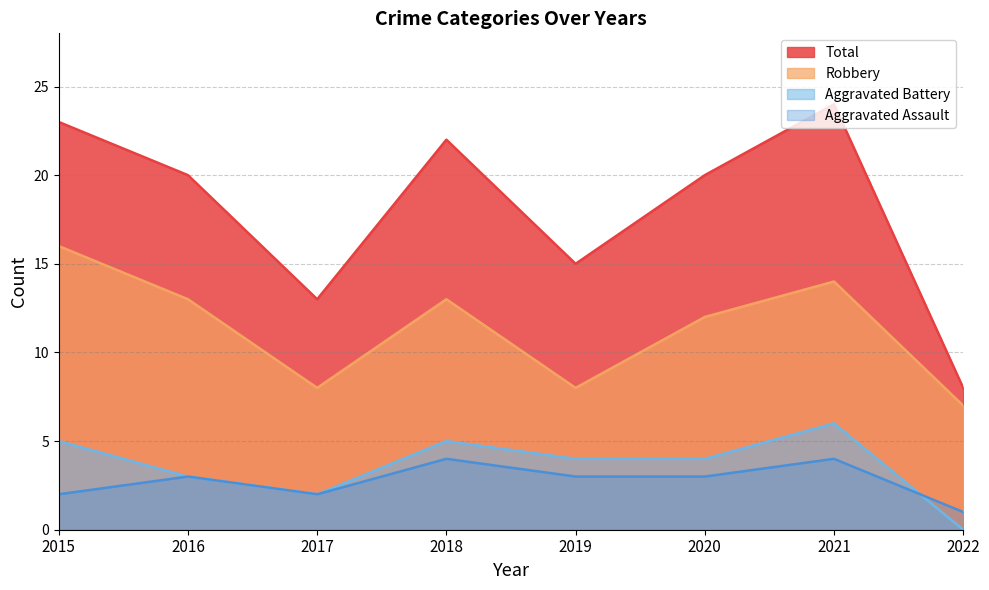

At which category is the sum across all series the highest?

2021